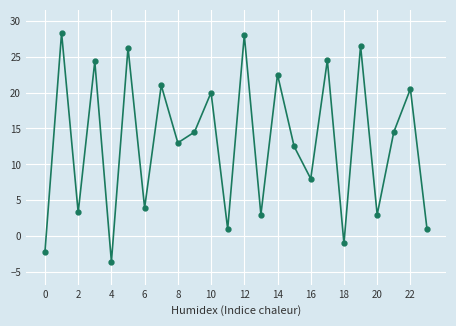

True or false: the data has more than 2 interior local peaks.

True